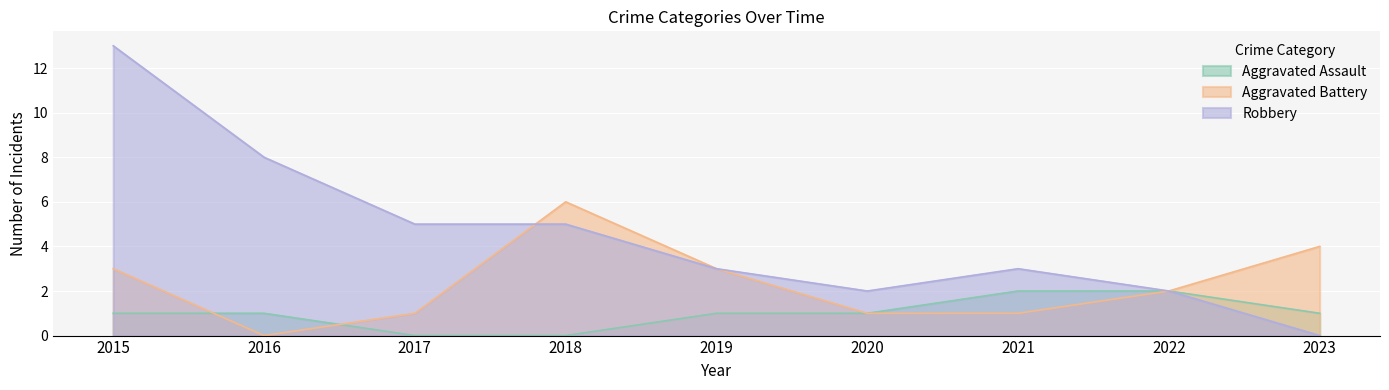

Rank the series at 2017 from lowest to highest value.

Aggravated Assault, Aggravated Battery, Robbery